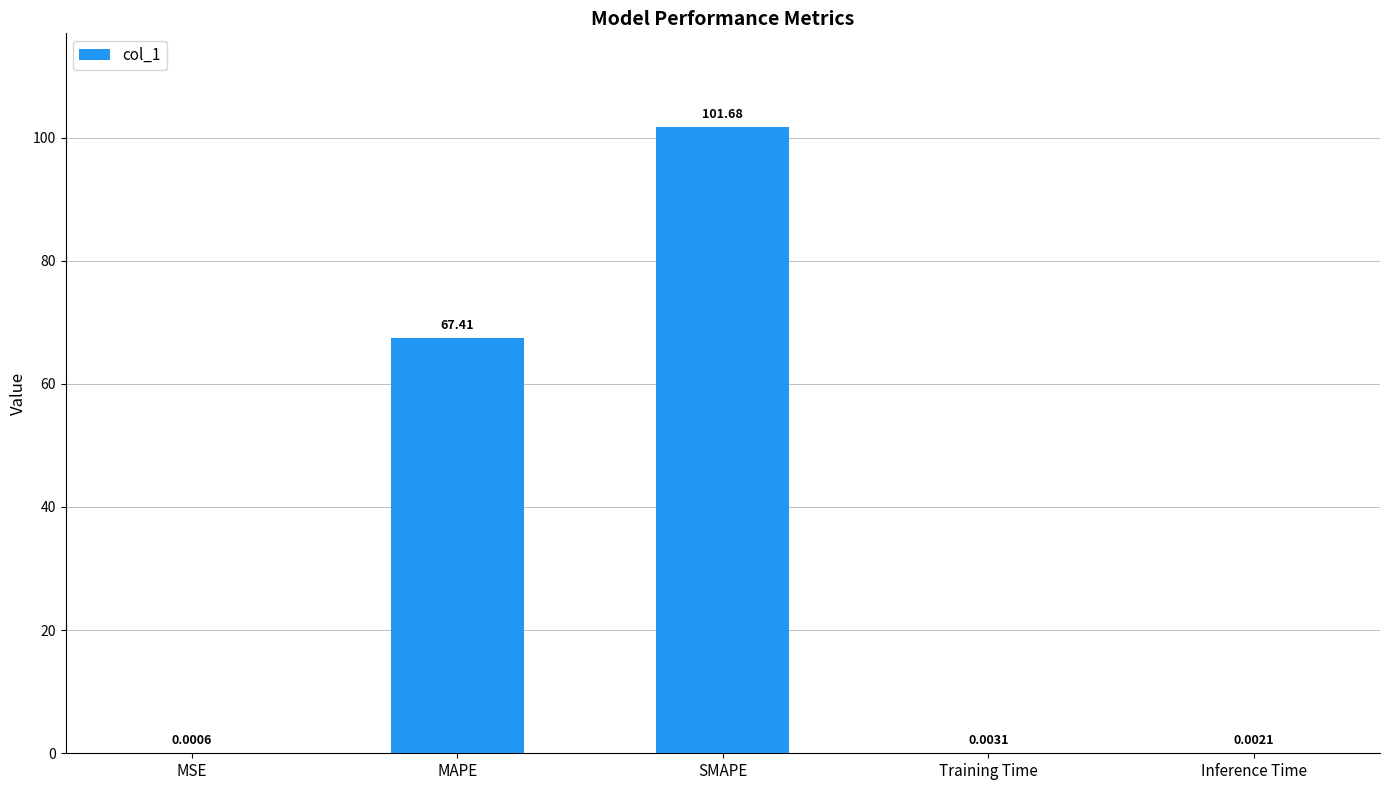

Between Training Time and Inference Time, which is larger?

Training Time